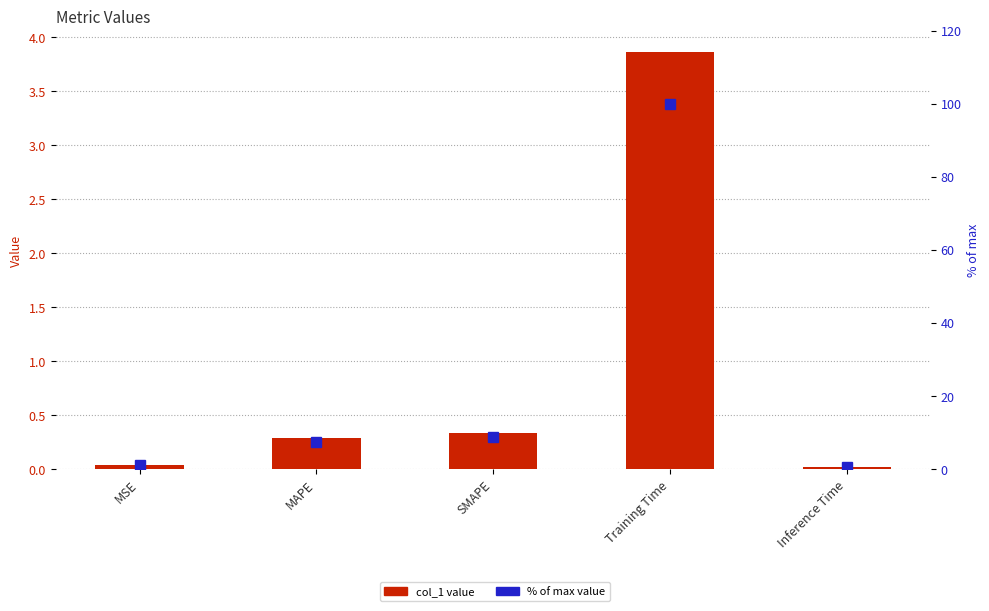

List the series in order of their peak value, highest first.

% of max, col_1